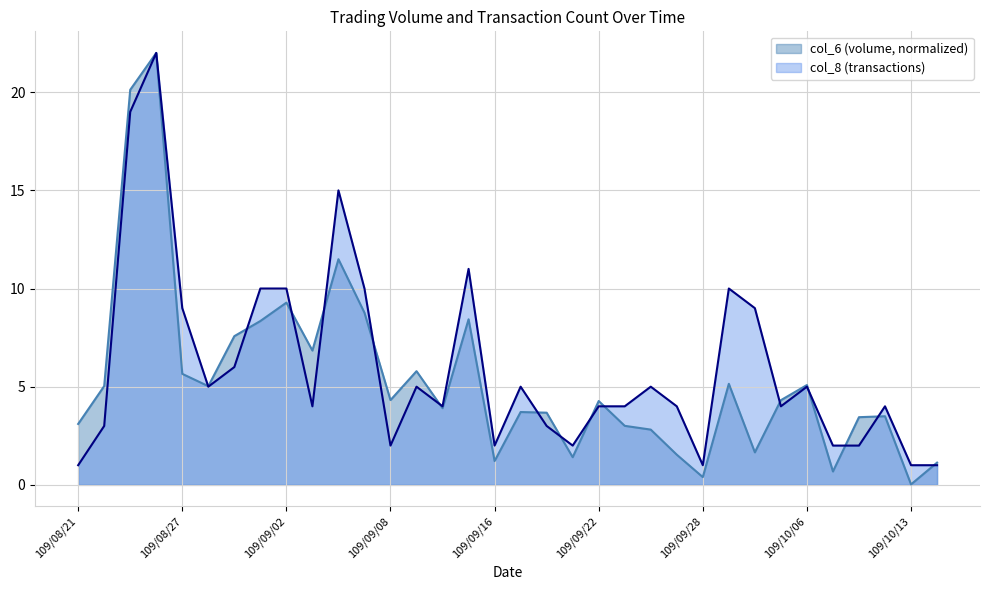

True or false: col_6 has a value of 0.5 at 109/10/14.

False